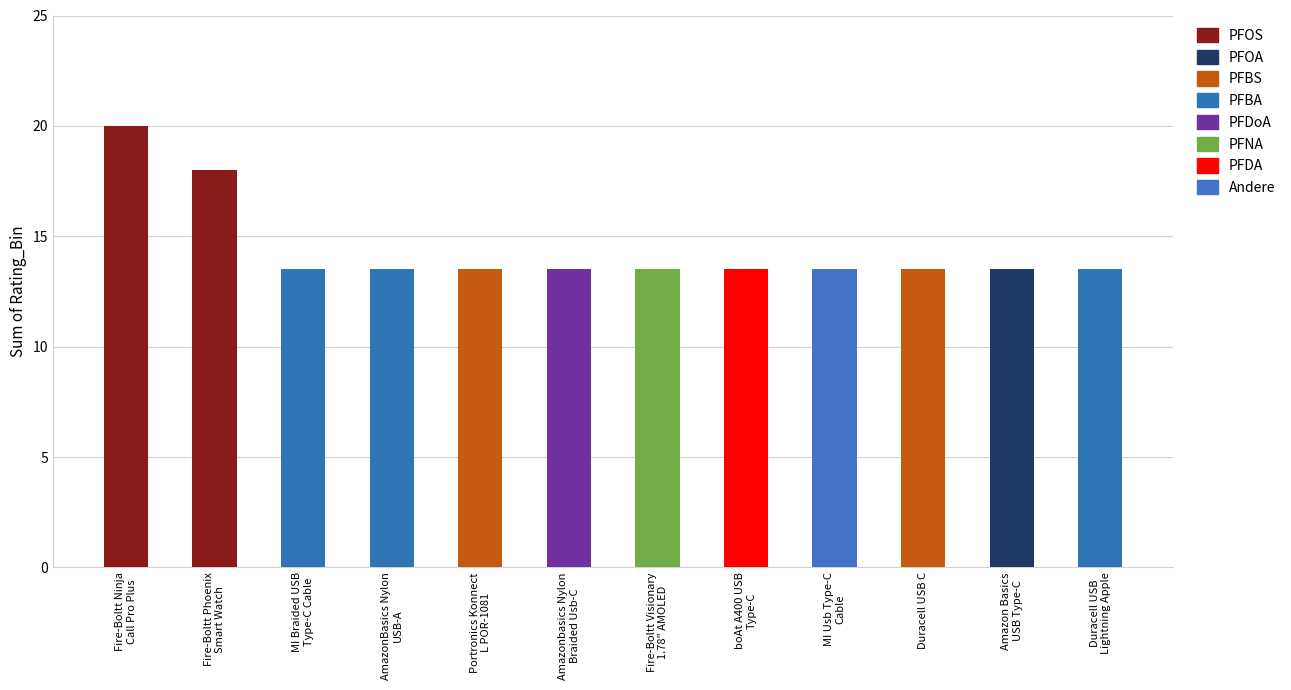

Reading right to left, what are all the values shown in this chart?

Duracell USB
Lightning Apple=13.5	Amazon Basics
USB Type-C=13.5	Duracell USB C=13.5	MI Usb Type-C
Cable=13.5	boAt A400 USB
Type-C=13.5	Fire-Boltt Visionary
1.78" AMOLED=13.5	Amazonbasics Nylon
Braided Usb-C=13.5	Portronics Konnect
L POR-1081=13.5	AmazonBasics Nylon
USB-A=13.5	MI Braided USB
Type-C Cable=13.5	Fire-Boltt Phoenix
Smart Watch=18.0	Fire-Boltt Ninja
Call Pro Plus=20.0